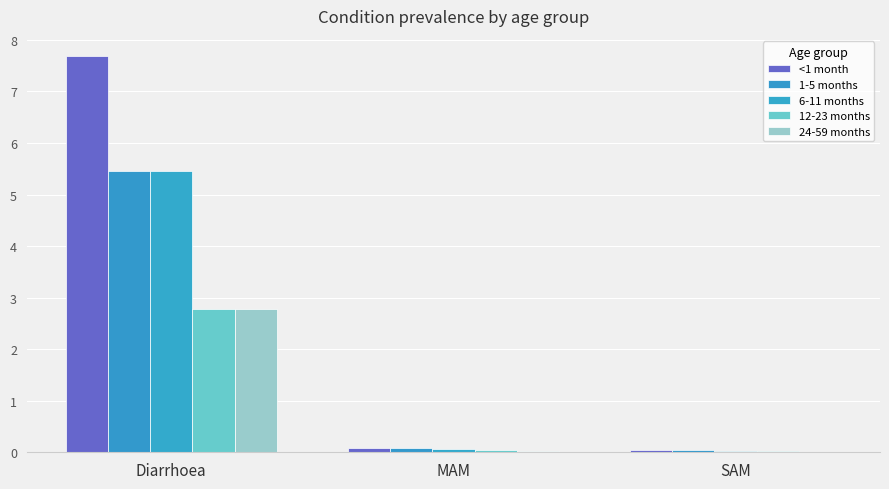

Are the bars horizontal?

No